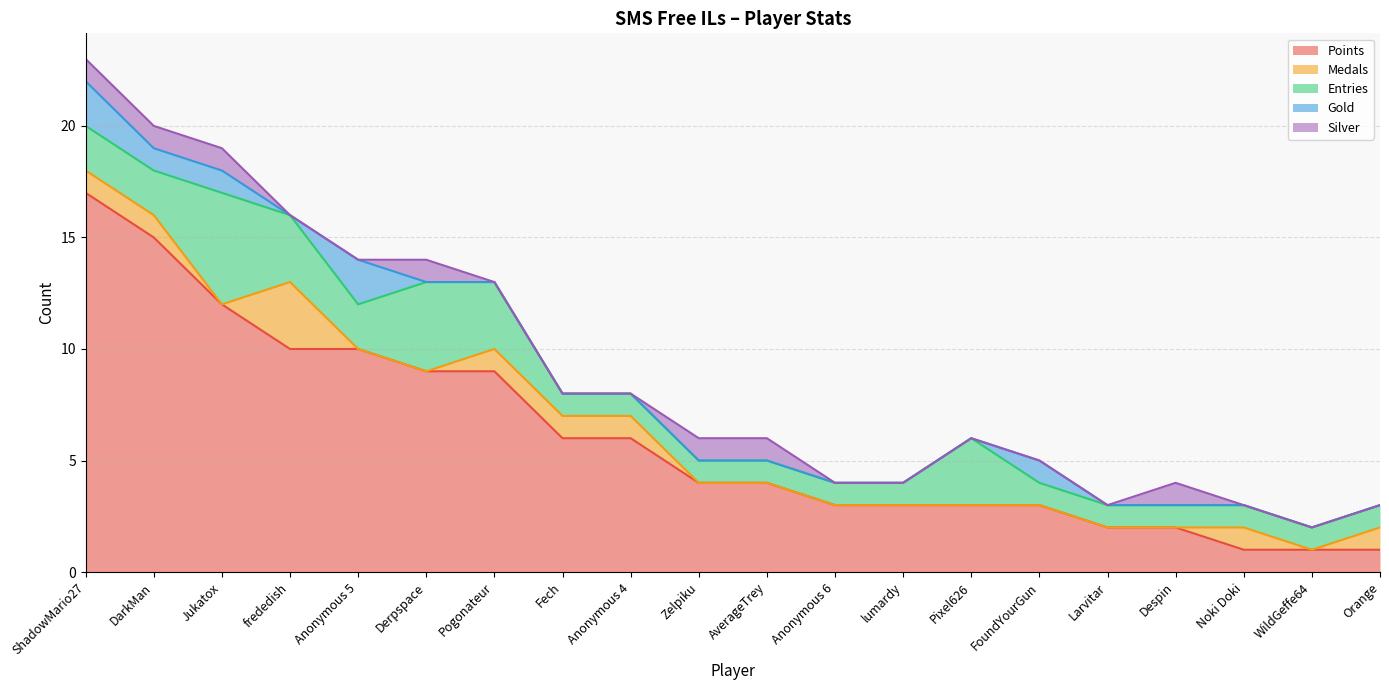

At which category does the chart reach its peak across all series?

ShadowMario27